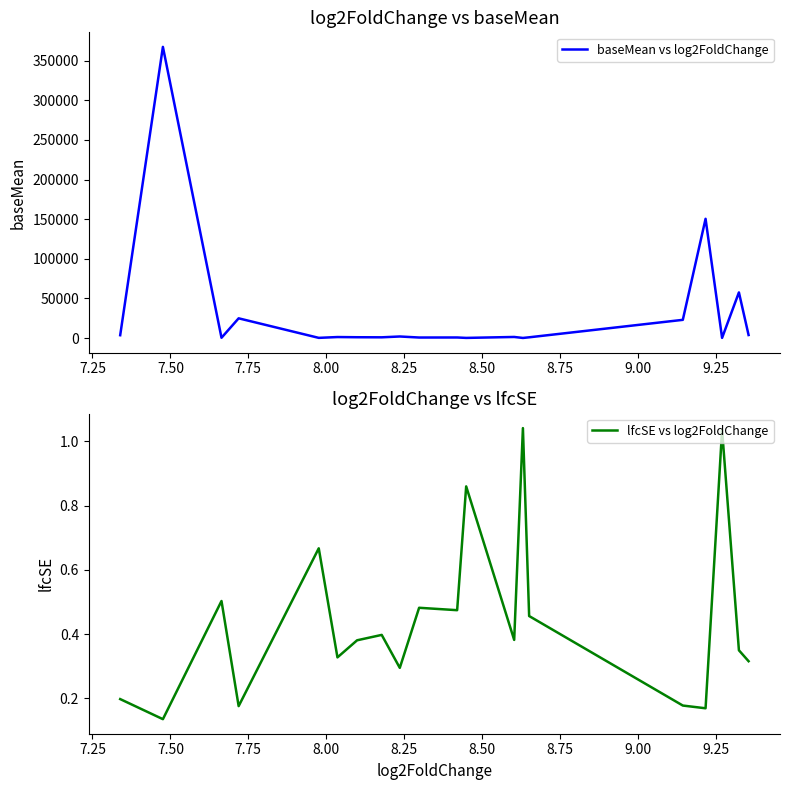

List the series in order of their peak value, lowest first.

lfcSE vs log2FoldChange, baseMean vs log2FoldChange